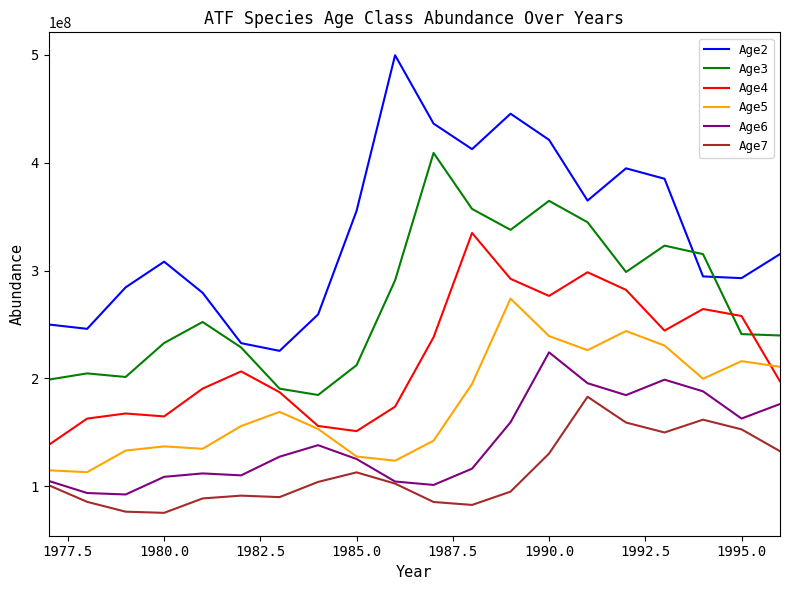

What is the difference between the second highest and second lowest values in the Age4 series?

147313000